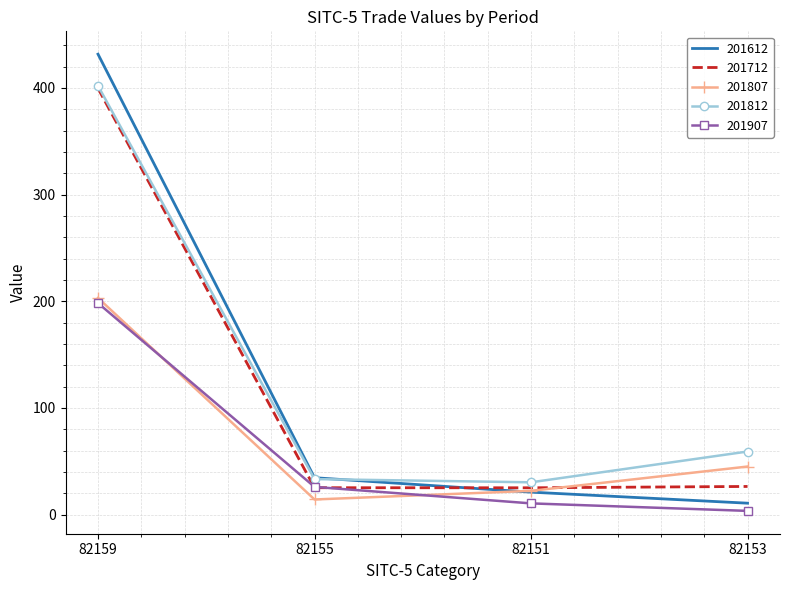

At which label does 201612 reach its peak?

82159